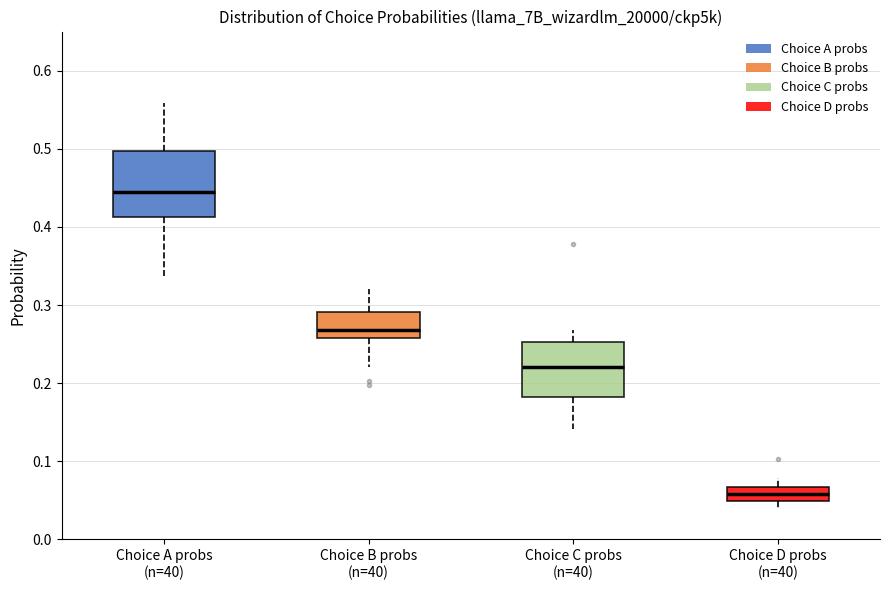

Reading left to right, read every box against the y-axis: the position of its median line, the range the box covers, and the ends of its whiskers. The values are not printed on the chart, so give them approximately, as read against the axis.

Choice A probs (n=40): median 0.44, box 0.41 to 0.50, whiskers 0.34 to 0.56
Choice B probs (n=40): median 0.27, box 0.26 to 0.29, whiskers 0.22 to 0.32
Choice C probs (n=40): median 0.22, box 0.18 to 0.25, whiskers 0.14 to 0.27
Choice D probs (n=40): median 0.06, box 0.05 to 0.07, whiskers 0.04 to 0.08